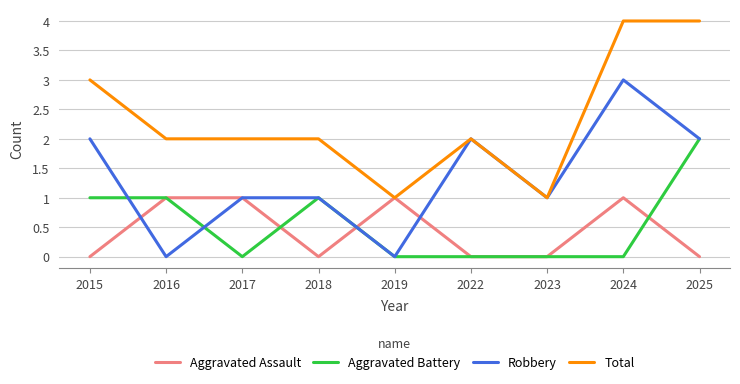

What is the sum of all Total values?

21